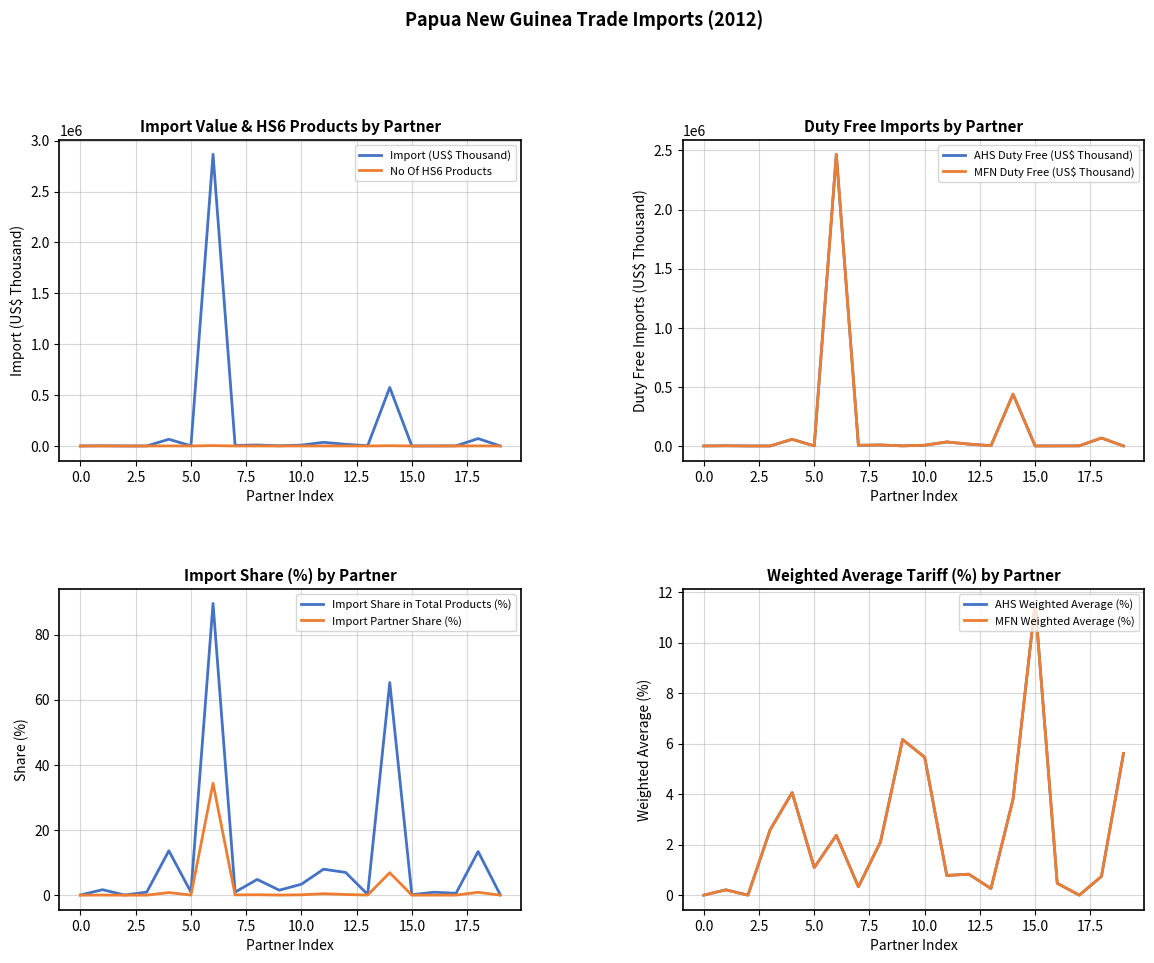

What is the highest value of the Import (US$ Thousand) series?

2865412.7